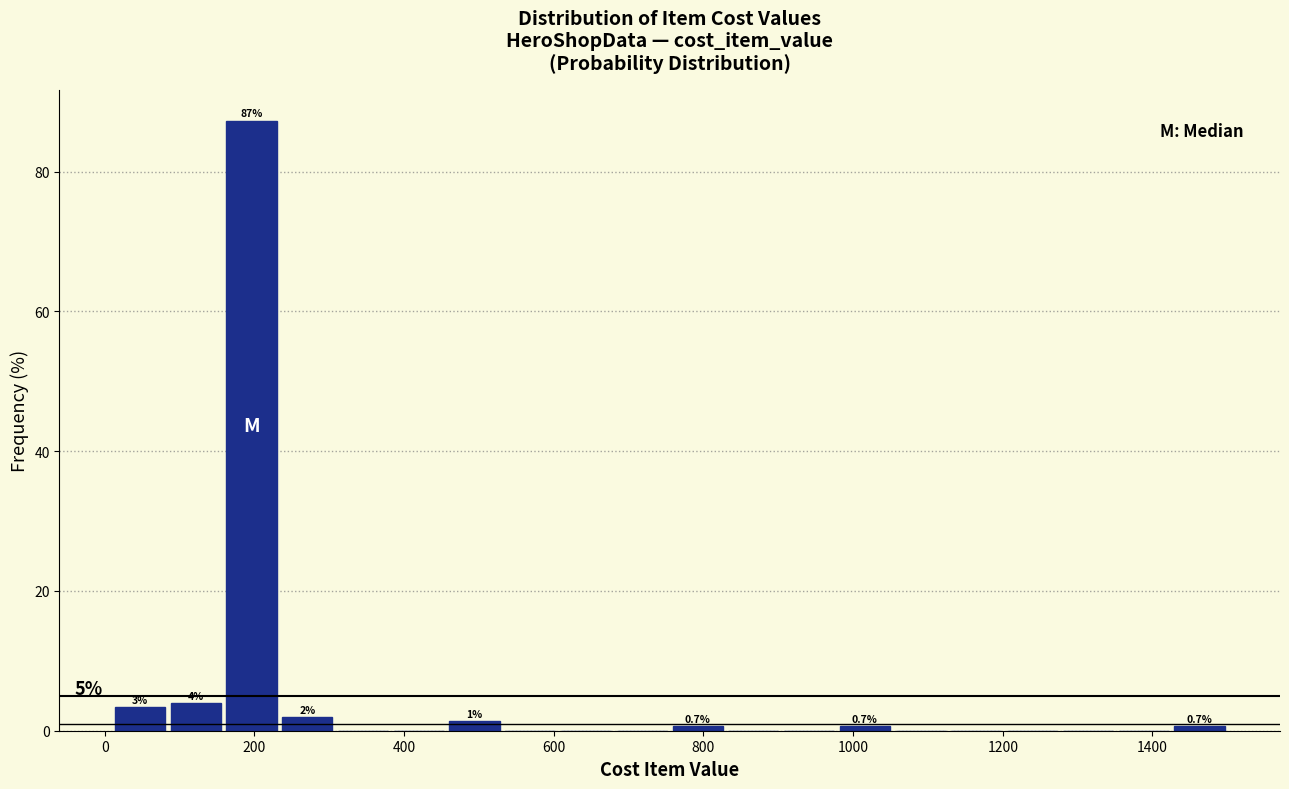

Around what value on the x-axis is the tallest bar? Give the approximate position of its centre, as read against the axis.

200